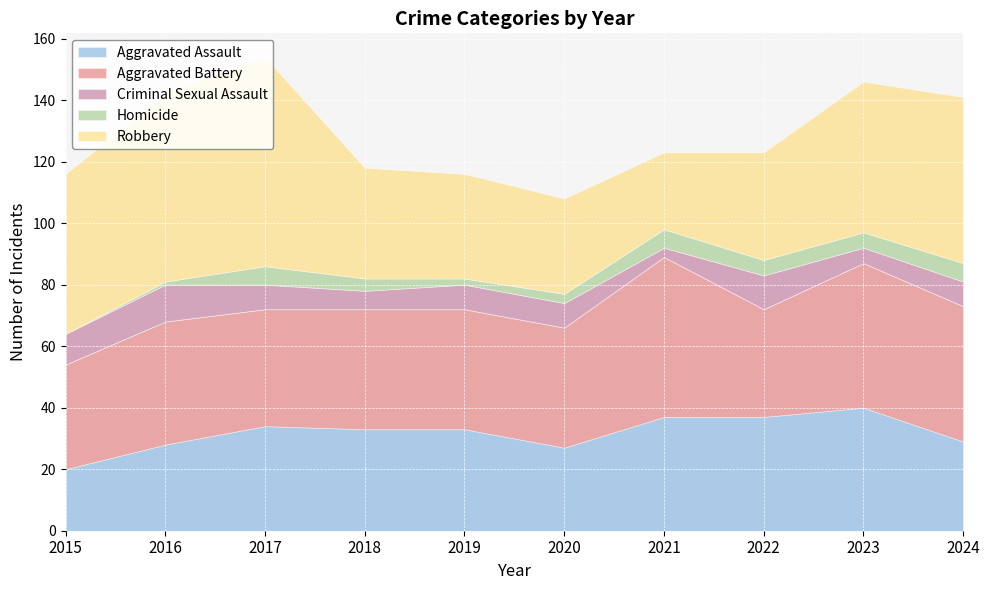

Which series has the largest range (max minus min)?

Robbery